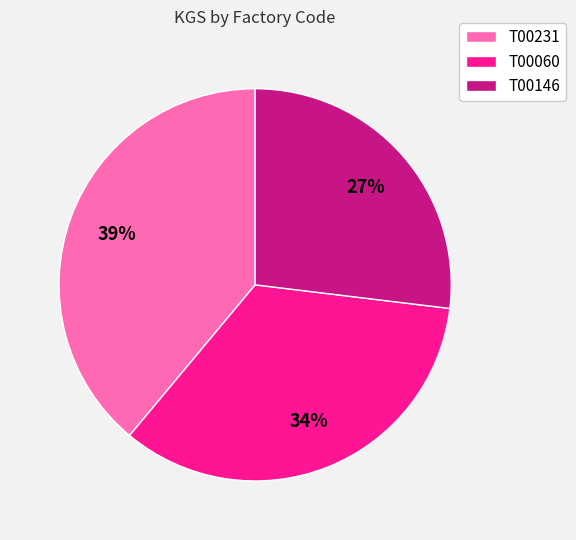

What percentage is the T00231 slice, to the nearest percent?

39%